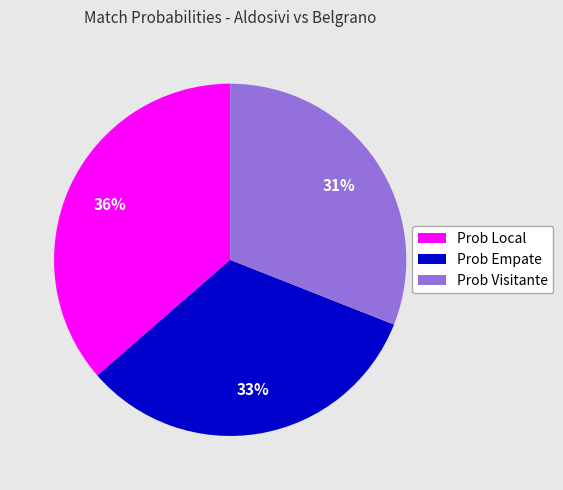

Is there a majority slice in this chart?

No